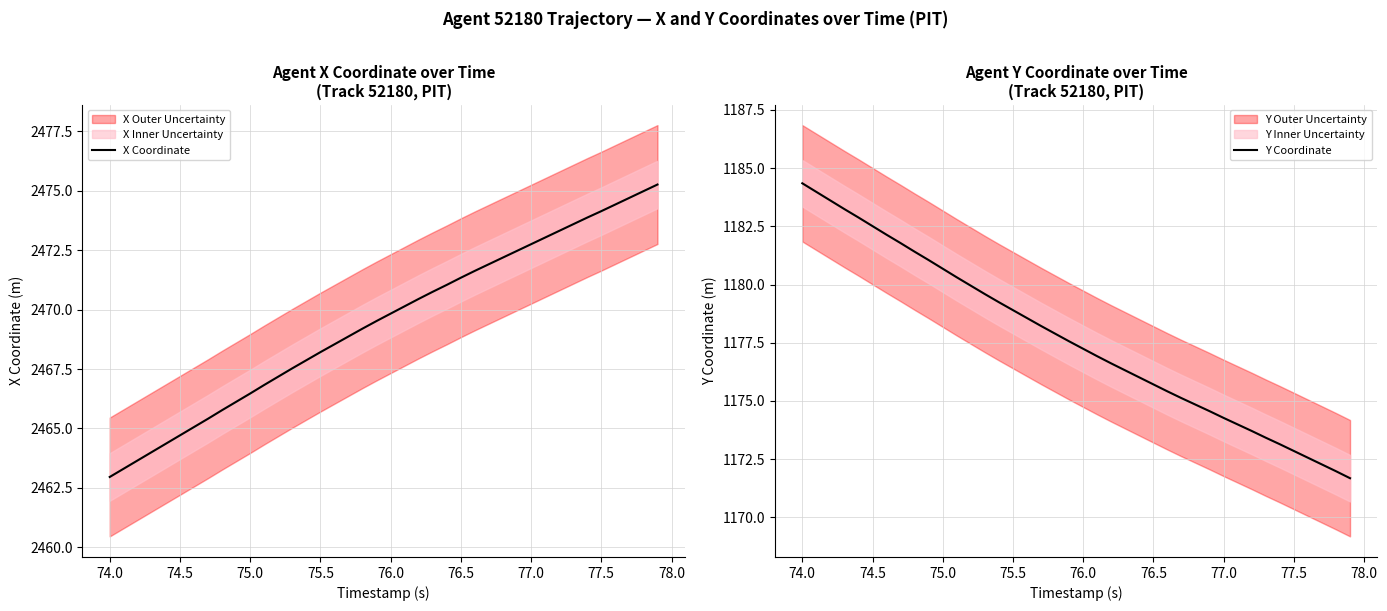

Reading left to right, list all the values displayed in this chart.

X Coordinate: 2463.0	2463.3	2463.7	2464.0	2464.4	2464.7	2465.1	2465.4	2465.8	2466.1	2466.5	2466.8	2467.2	2467.5	2467.9	2468.2	2468.5	2468.9	2469.2	2469.5	2469.8	2470.1	2470.4	2470.8	2471.0	2471.3	2471.6	2471.9	2472.2	2472.5	2472.8	2473.0	2473.3	2473.6	2473.9	2474.1	2474.4	2474.7	2475.0	2475.3
Y Coordinate: 1184.3	1184.0	1183.6	1183.2	1182.9	1182.5	1182.1	1181.8	1181.4	1181.0	1180.7	1180.3	1180.0	1179.6	1179.2	1178.9	1178.6	1178.2	1177.9	1177.6	1177.2	1176.9	1176.6	1176.3	1176.0	1175.7	1175.4	1175.1	1174.8	1174.6	1174.3	1174.0	1173.7	1173.4	1173.1	1172.8	1172.6	1172.3	1172.0	1171.7